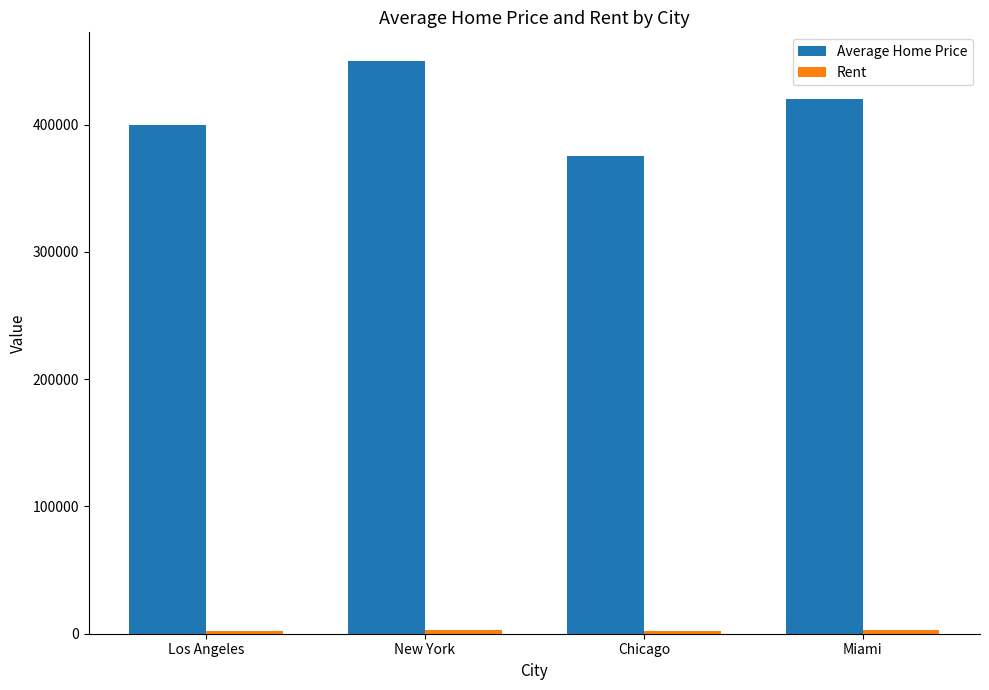

What is the lowest value of the Average Home Price series?

375000